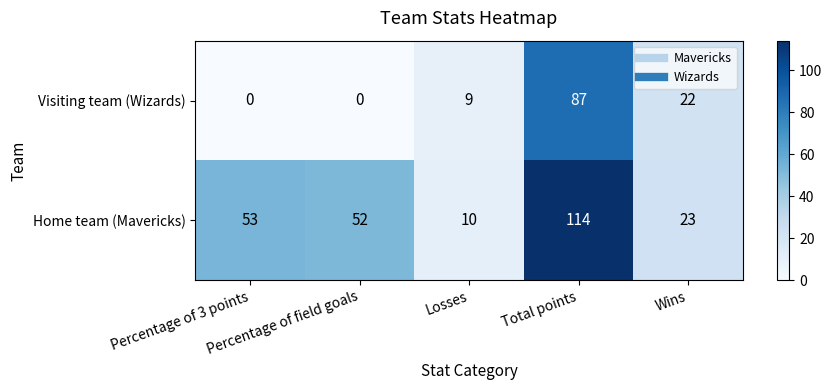

What is the difference between the highest and lowest values at Wins?

1